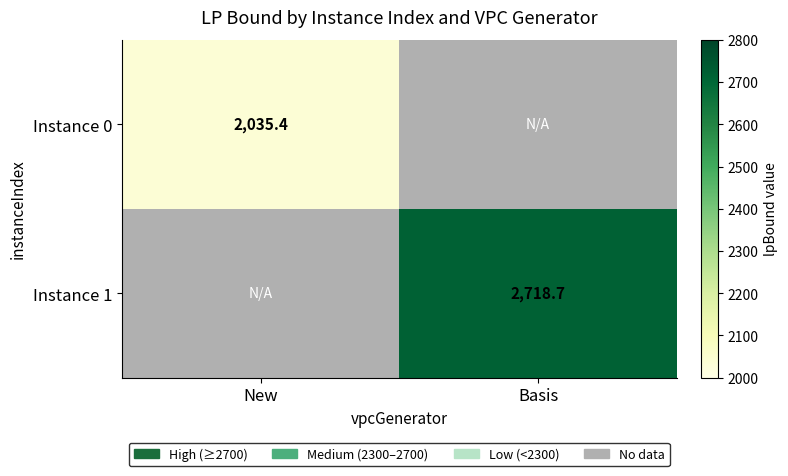

What is the minimum value shown in the chart?

2035.4